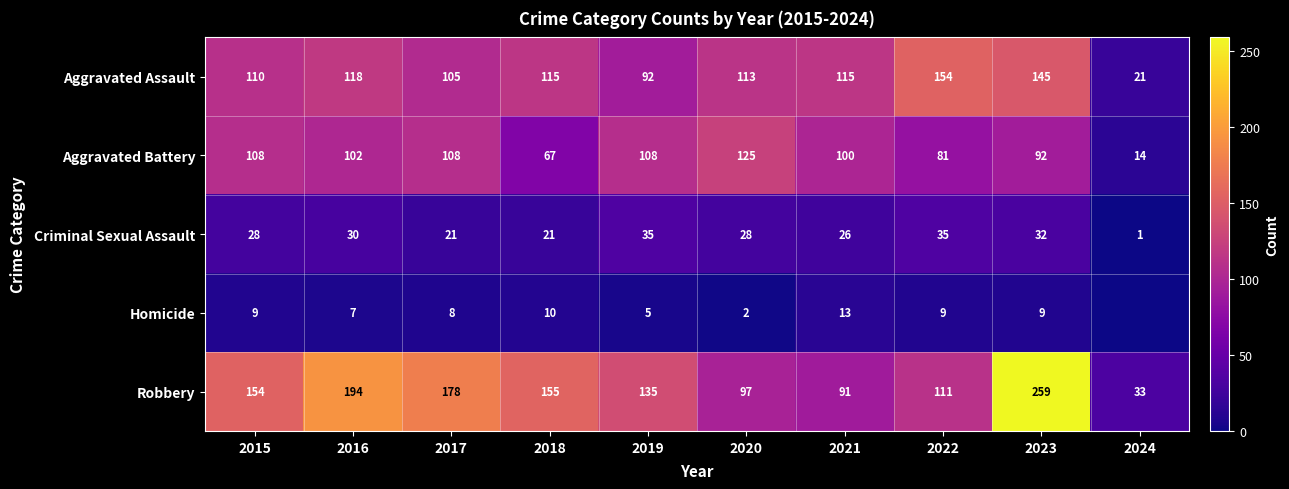

Which has a higher value, 2016 or 2021?

2016